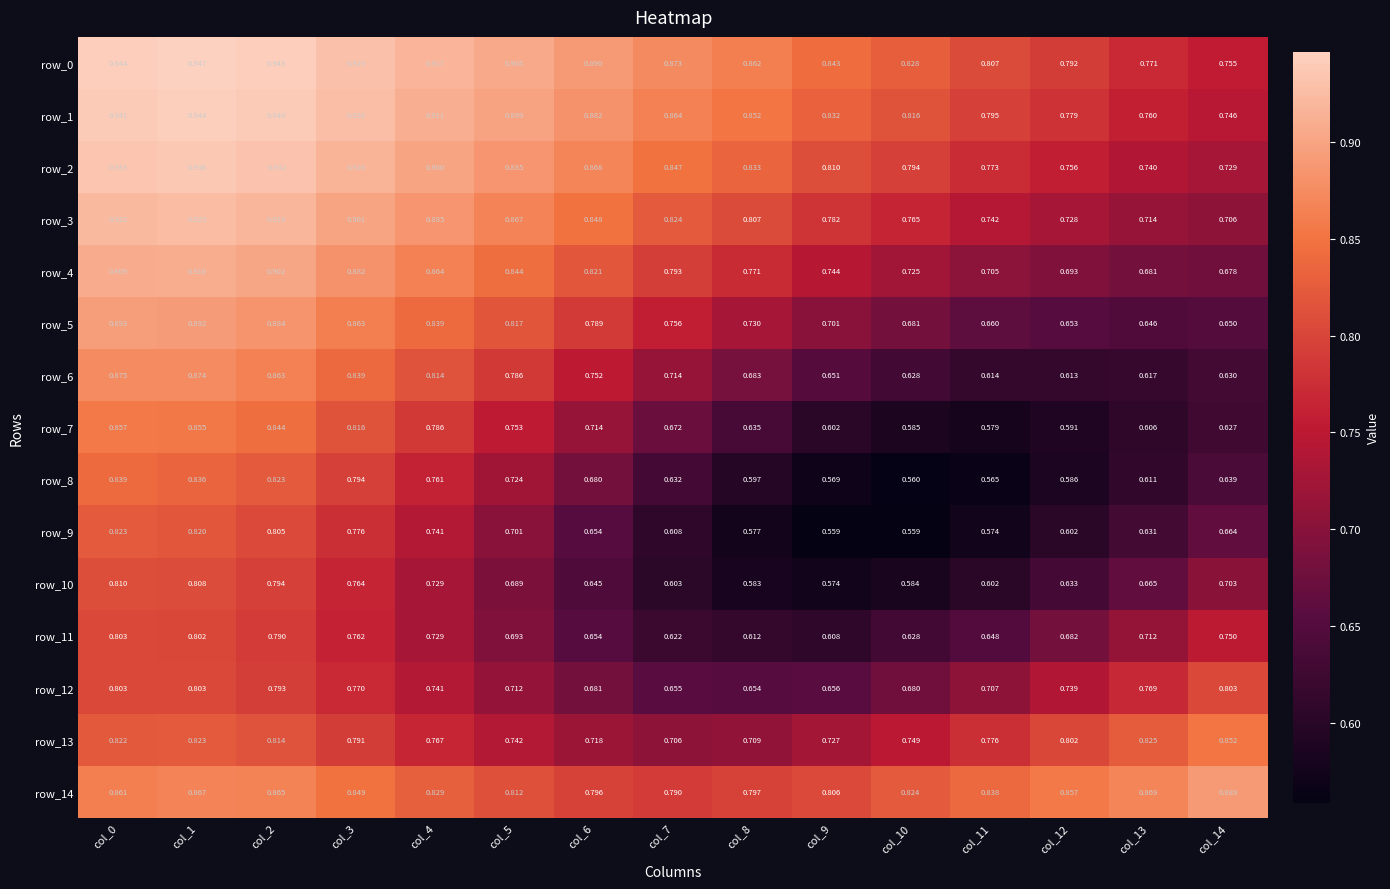

What is the difference between the row_11 values at col_0 and col_5?

0.1